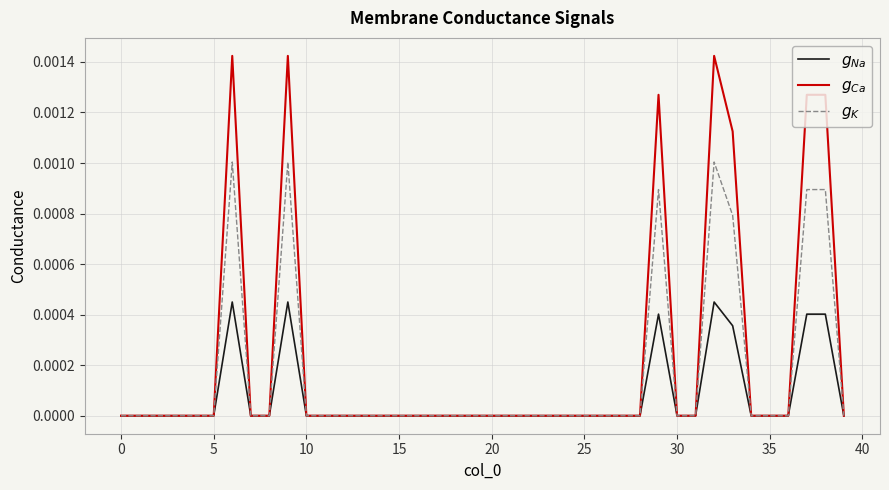

Does the chart have visible grid lines?

Yes